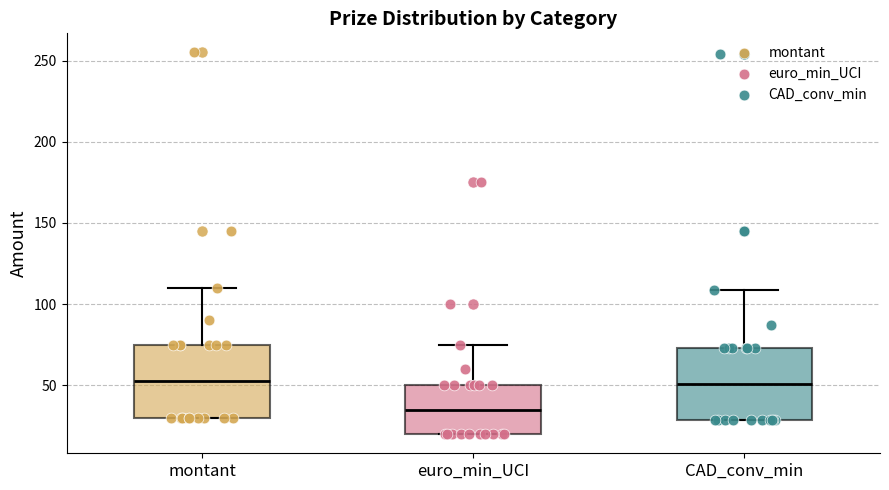

Reading left to right, read every box against the y-axis: the position of its median line, the range the box covers, and the ends of its whiskers. The values are not printed on the chart, so give them approximately, as read against the axis.

montant: median 55, box 30 to 75, whiskers 30 to 110
euro_min_UCI: median 35, box 20 to 50, whiskers 20 to 75
CAD_conv_min: median 50, box 30 to 75, whiskers 30 to 110